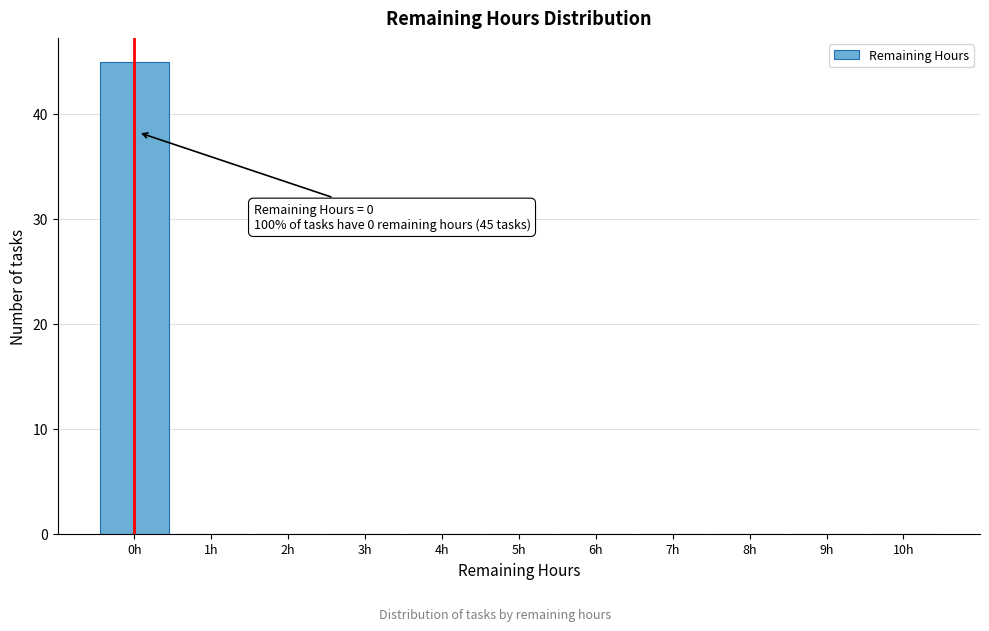

Reading right to left, list all the values displayed in this chart.

10h=0	9h=0	8h=0	7h=0	6h=0	5h=0	4h=0	3h=0	2h=0	1h=0	0h=45